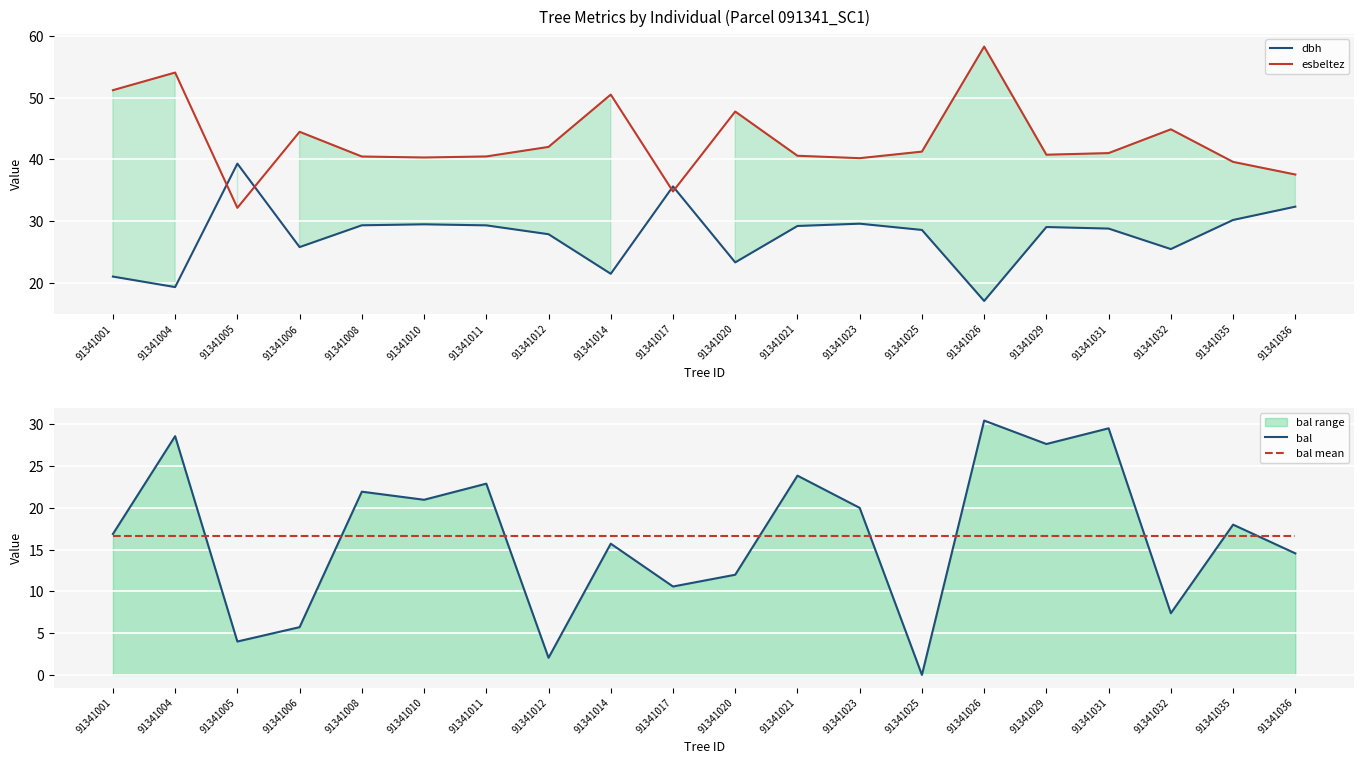

Which series has the largest total across all categories?

esbeltez